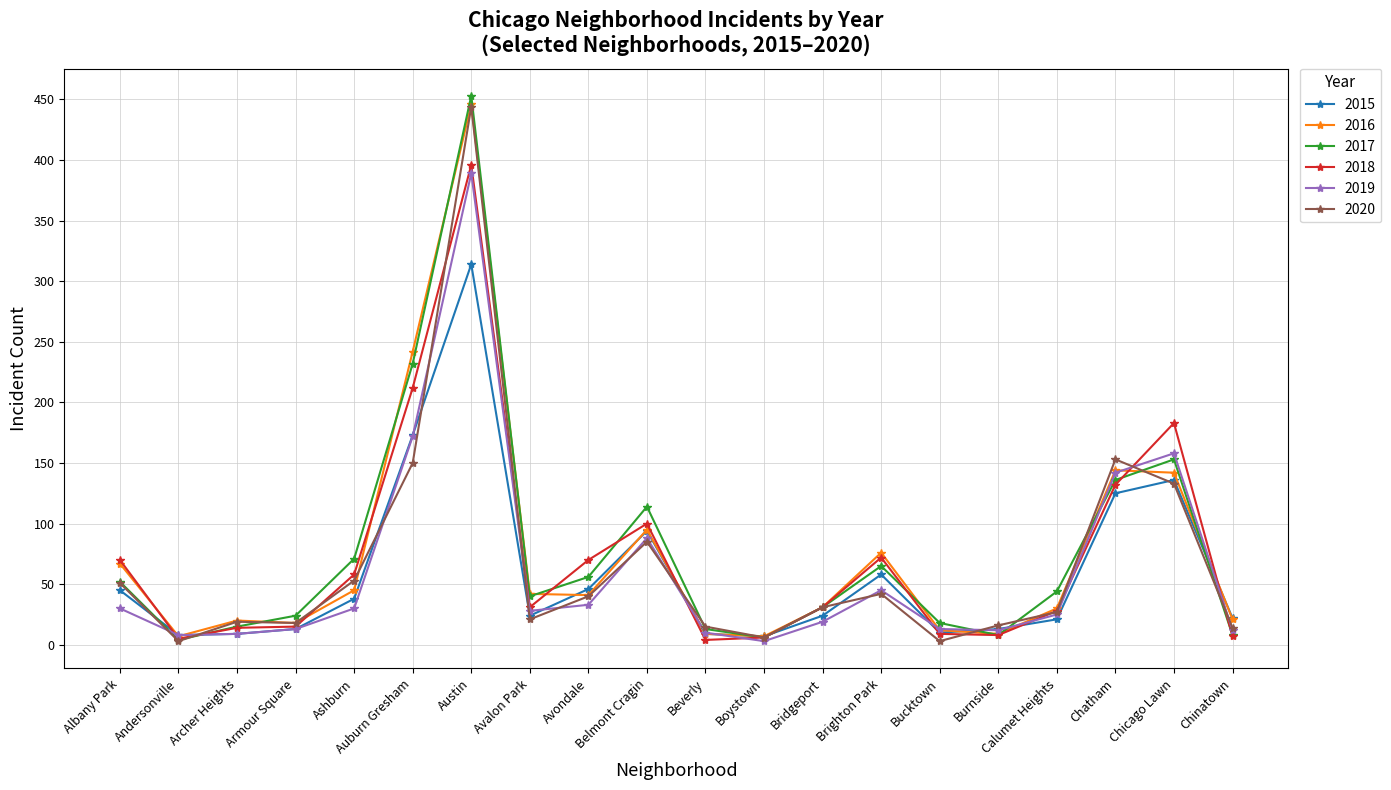

How many categories are shown in the chart?

20